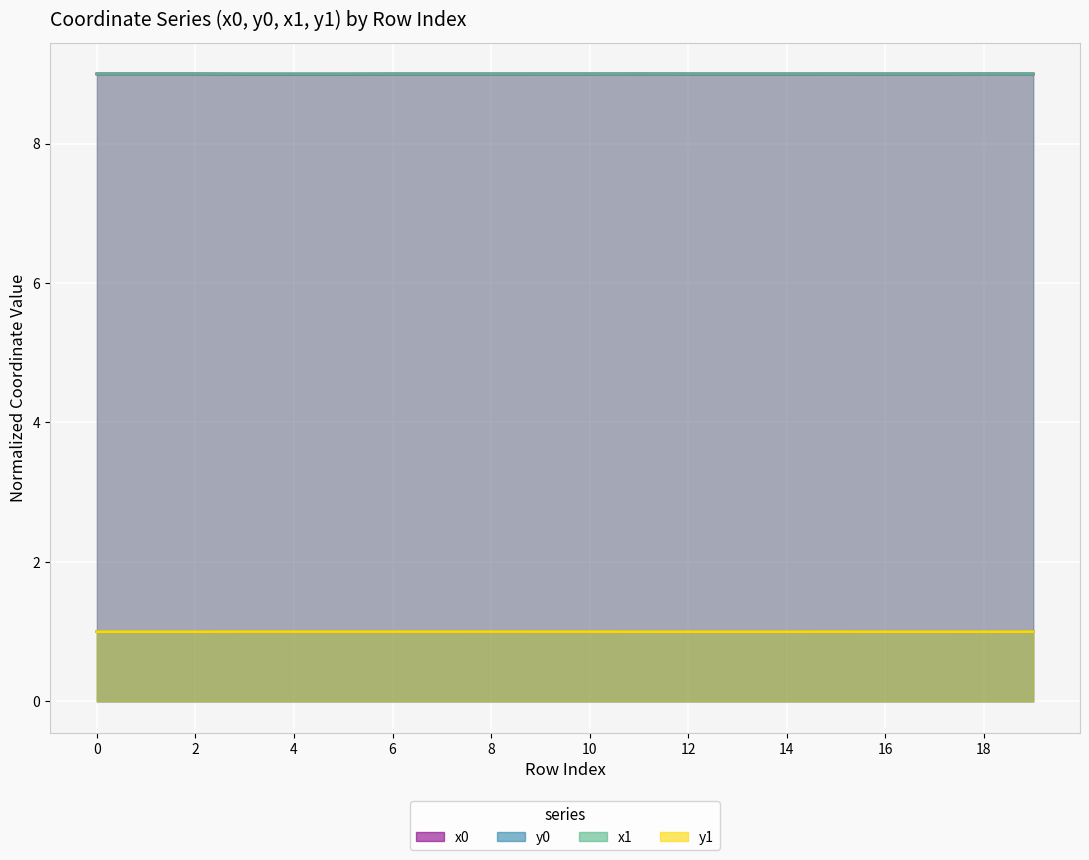

The value of y1 at 15 is 1.0. True or false?

True